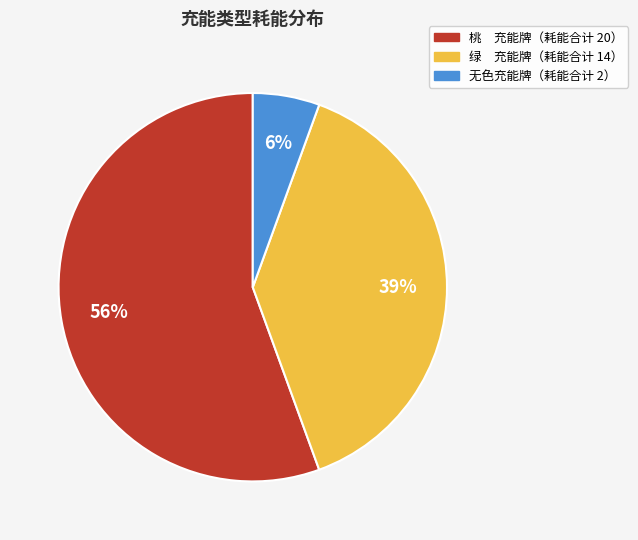

Is there a majority slice in this chart?

Yes